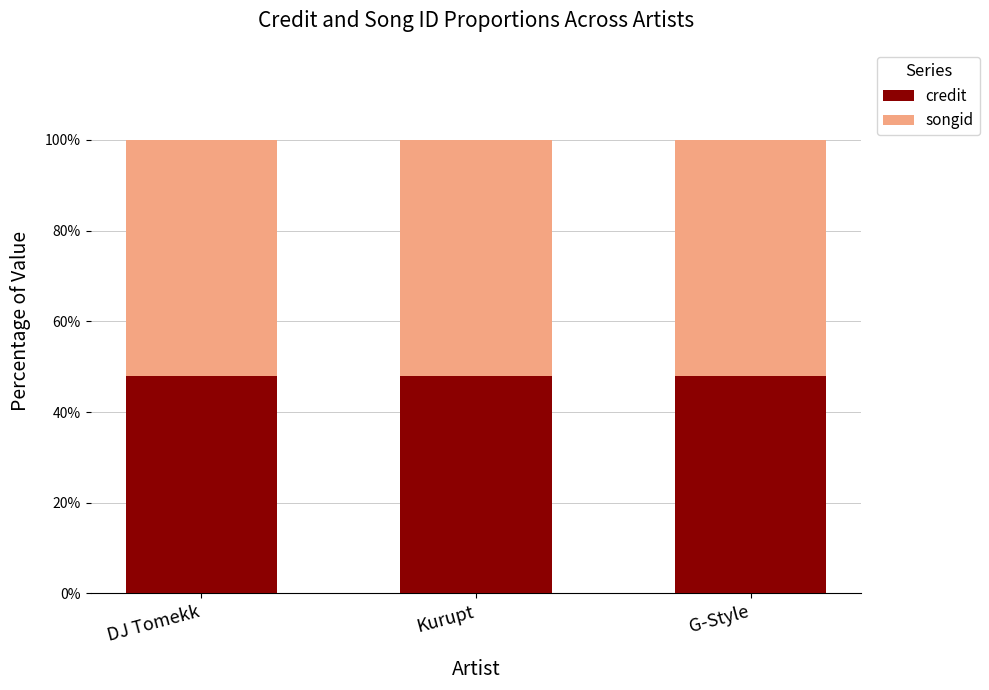

What is the total value across all series at Kurupt?

100.0